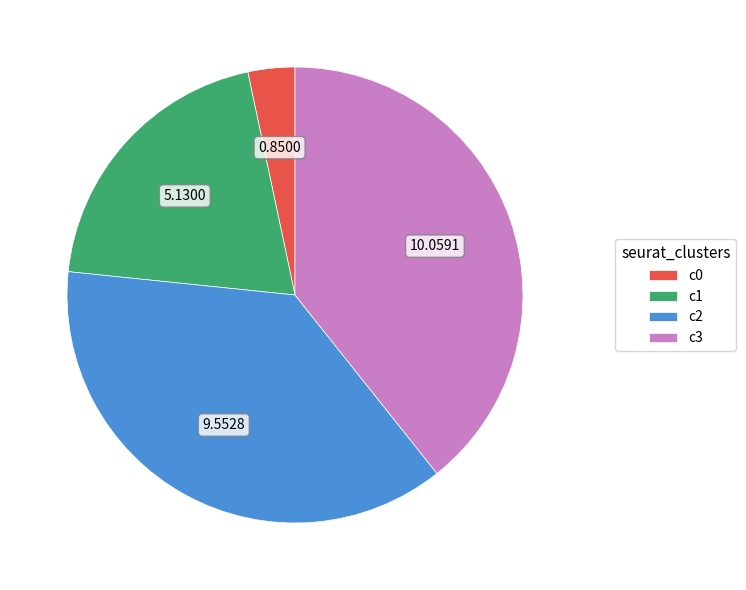

Does c2 represent more than half of the total?

No